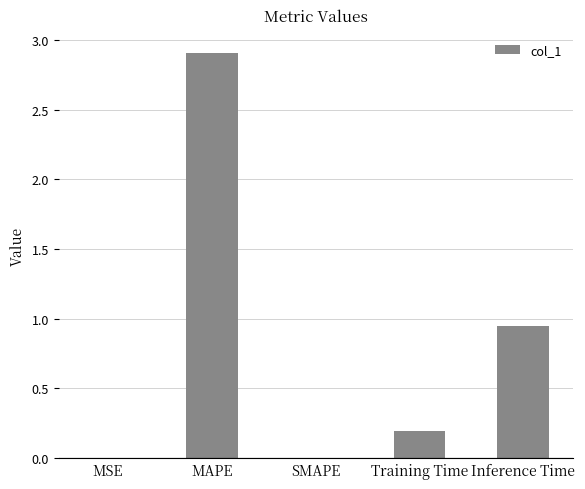

Is it true that the value at SMAPE is 0.0?

True